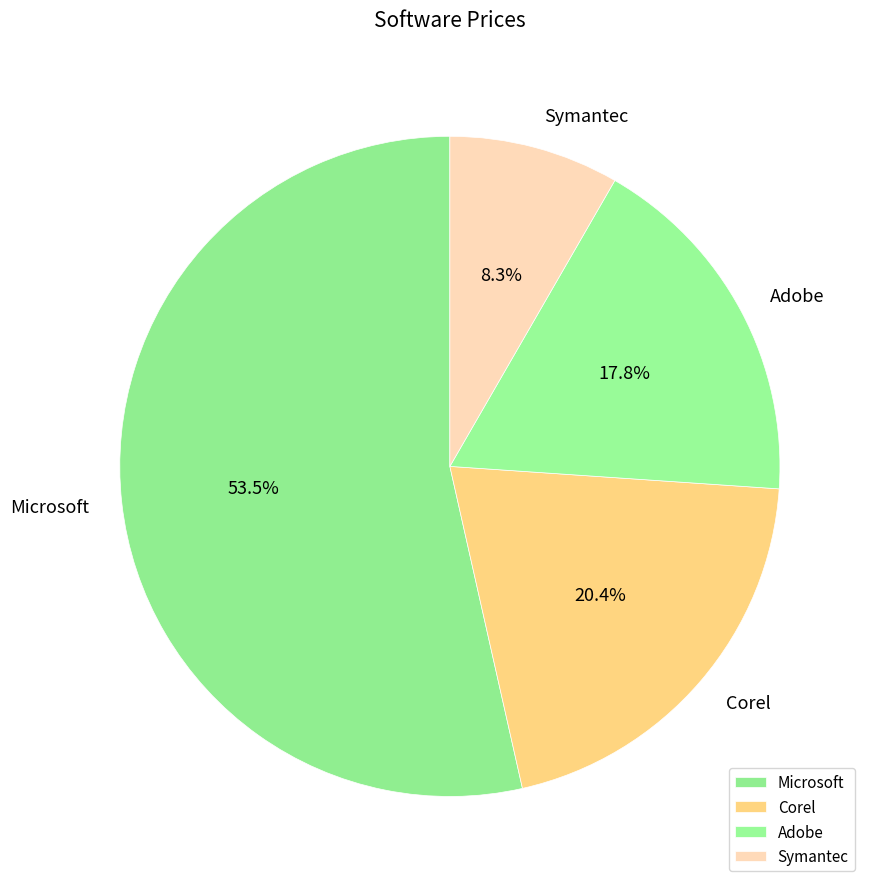

What percentage is NOT represented by Microsoft?

46.5%